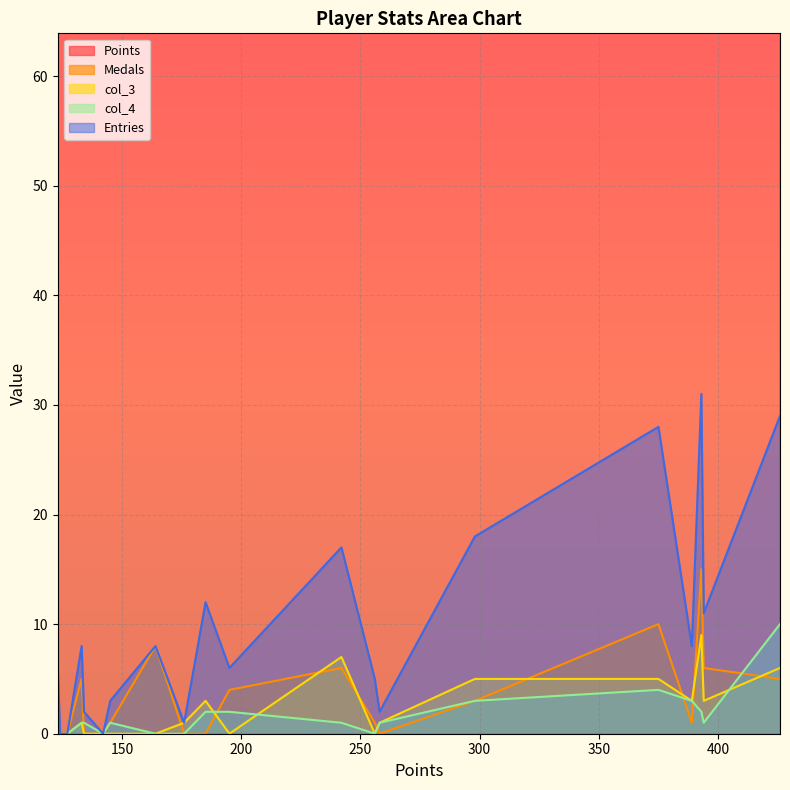

True or false: col_3 and col_4 cross at least once.

True